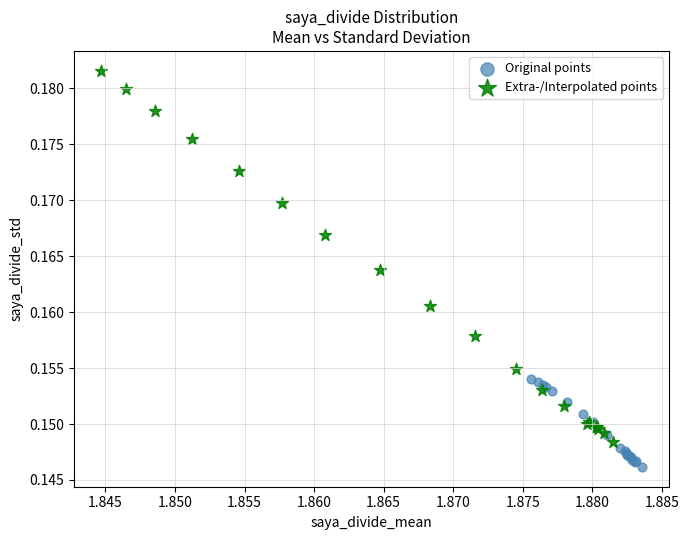

Which series contains the highest Y value?

Extra-/Interpolated points